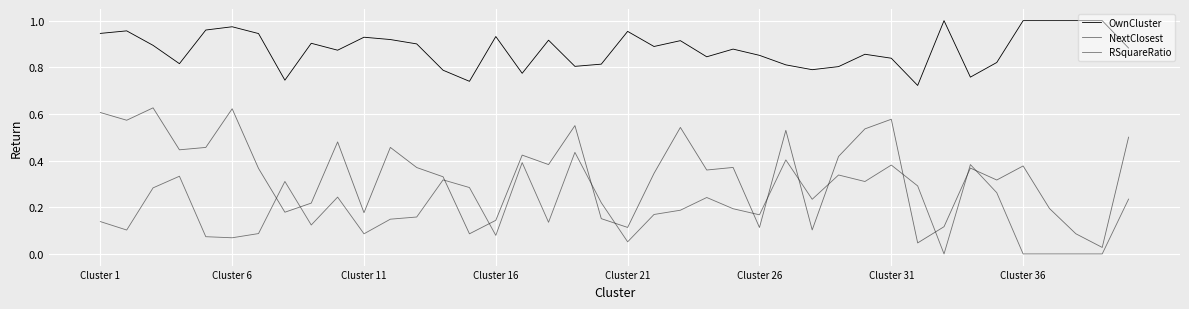

True or false: NextClosest and RSquareRatio intersect in this chart.

True